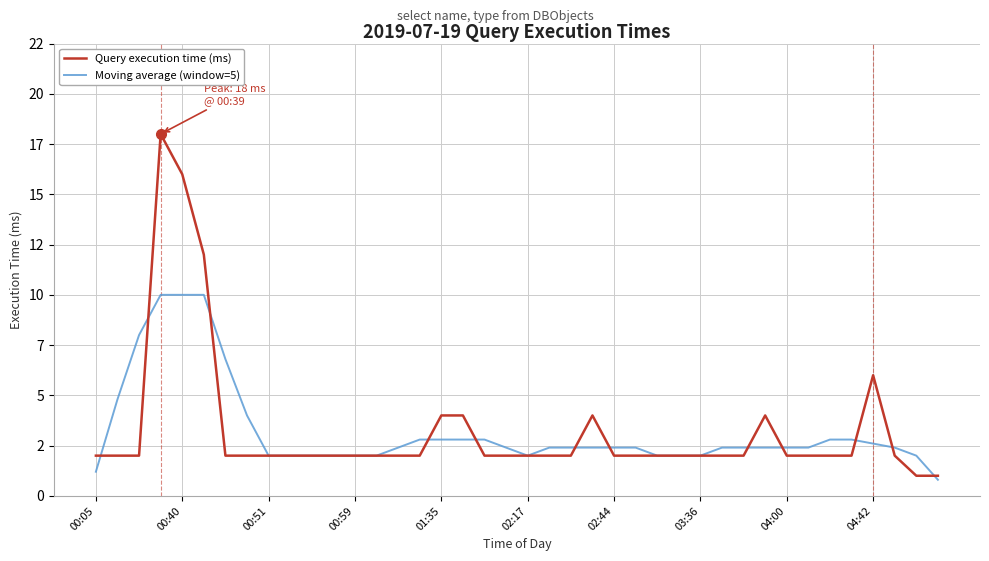

How many times do Moving average (window=5) and Query execution time (ms) cross each other?

12